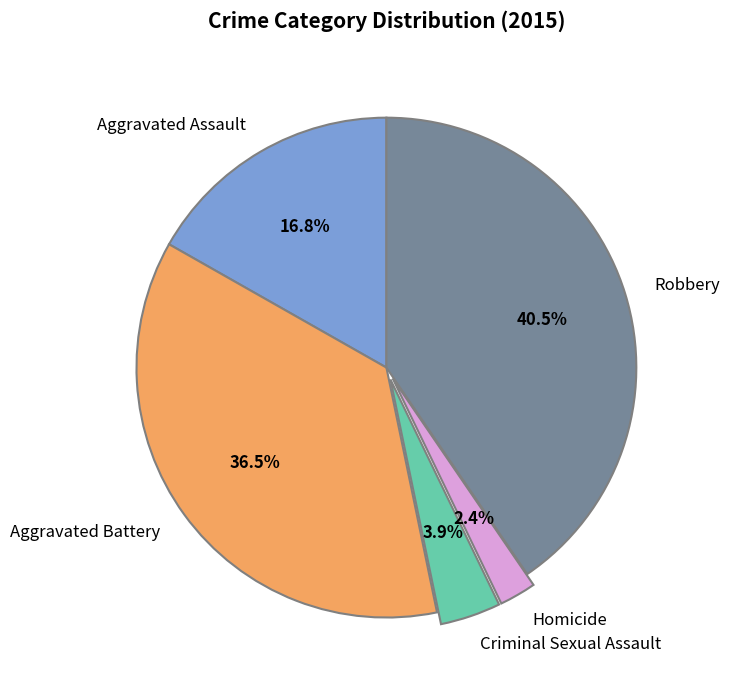

What percentage is the Homicide slice, to the nearest percent?

2%